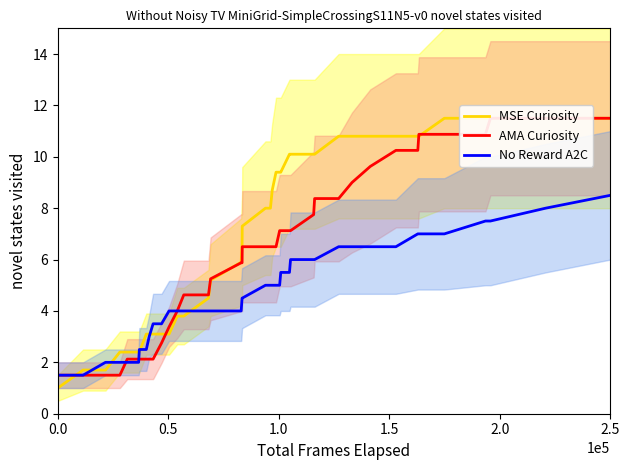

How many series are shown in this chart?

3